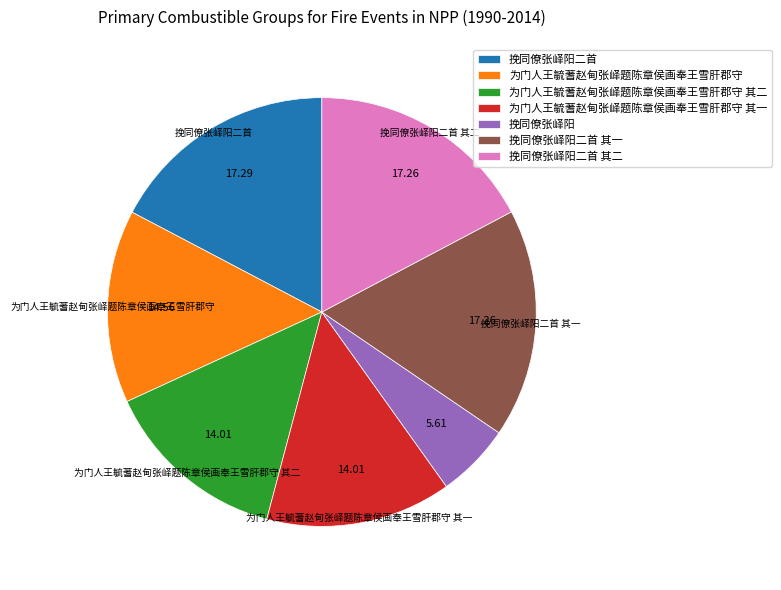

Between 挽同僚张峄阳二首 其一 and 为门人王毓蓍赵甸张峄题陈章侯画奉王雪肝郡守 其二, which is larger?

挽同僚张峄阳二首 其一